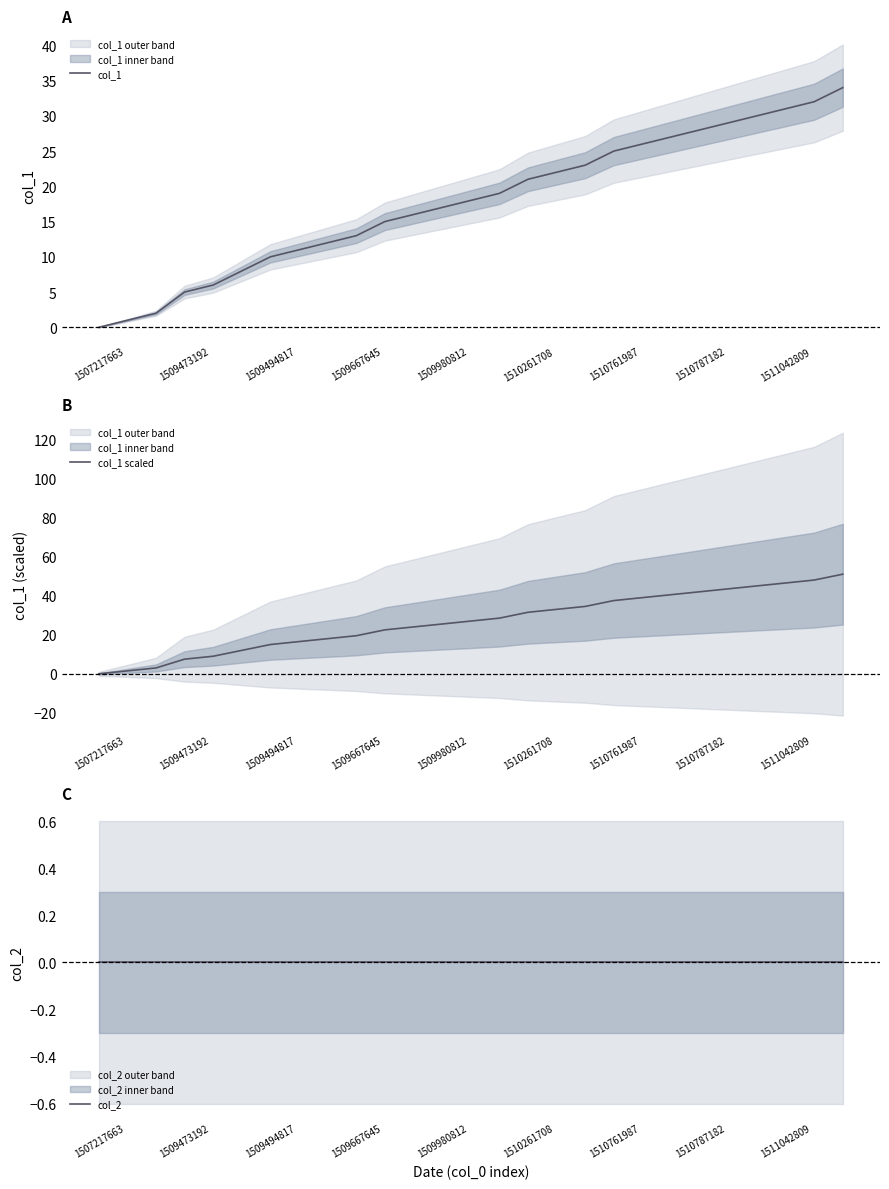

Is it true that col_1 equals 55 at 1511042809?

False